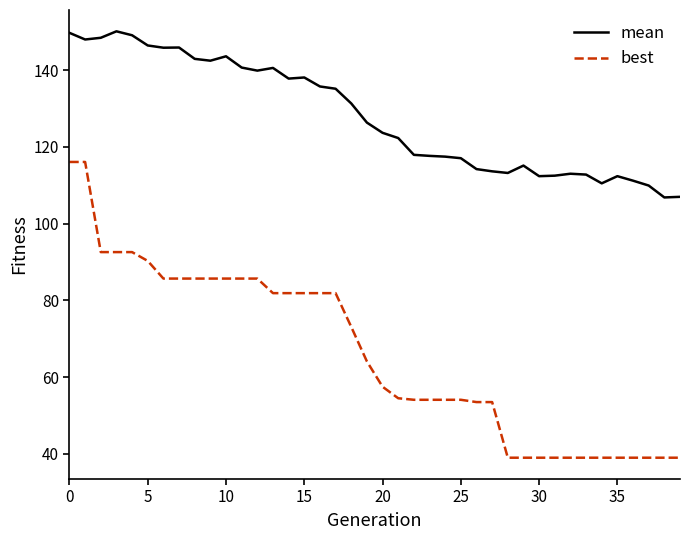

What is the difference between the maximum and minimum values in the best series?

77.1